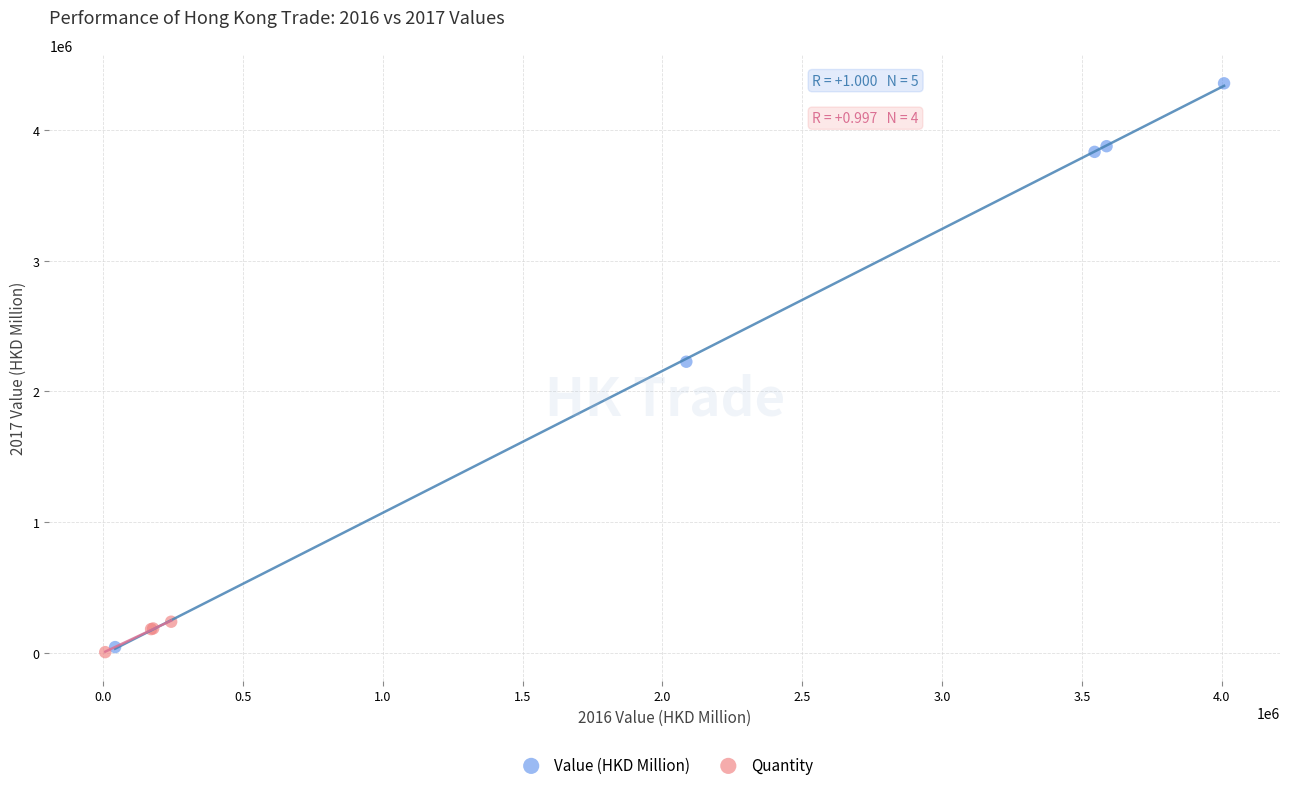

Which series reaches the maximum Y coordinate?

Value (HKD Million)